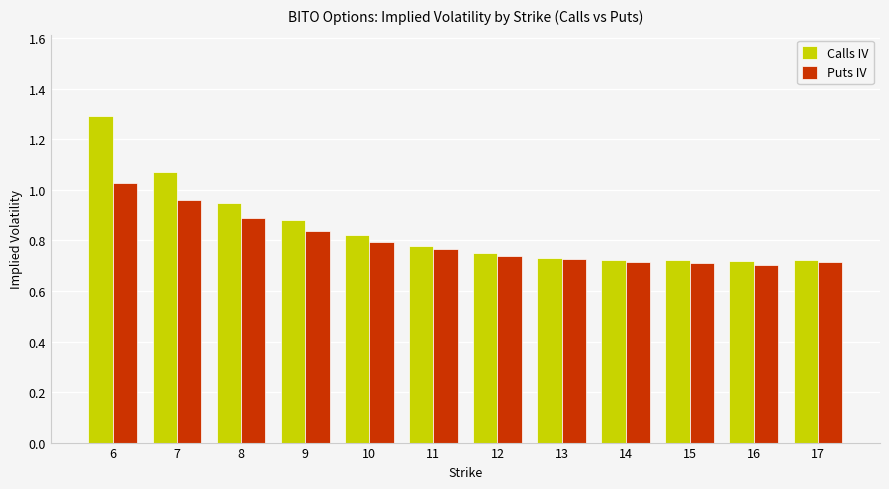

What is the total value across all series at 11?

1.5